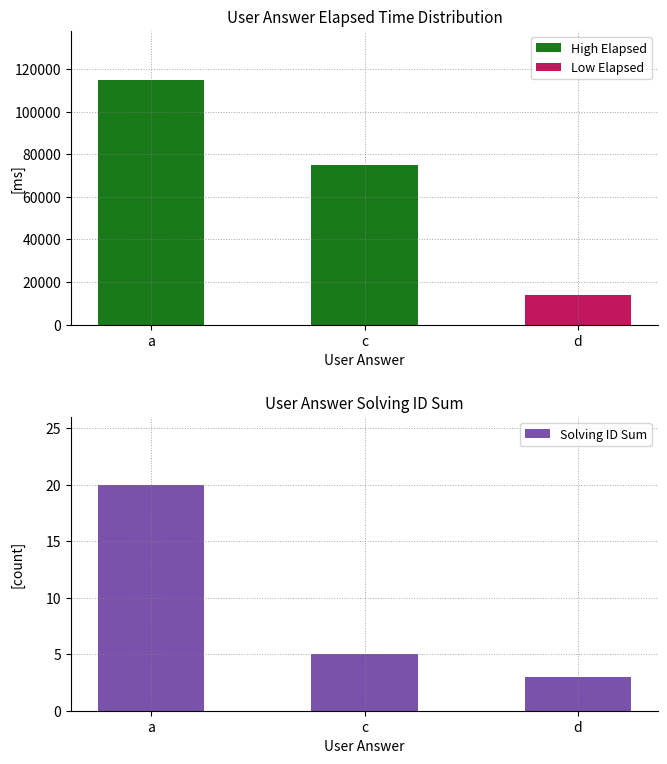

What is the change in value from c to d?

-2